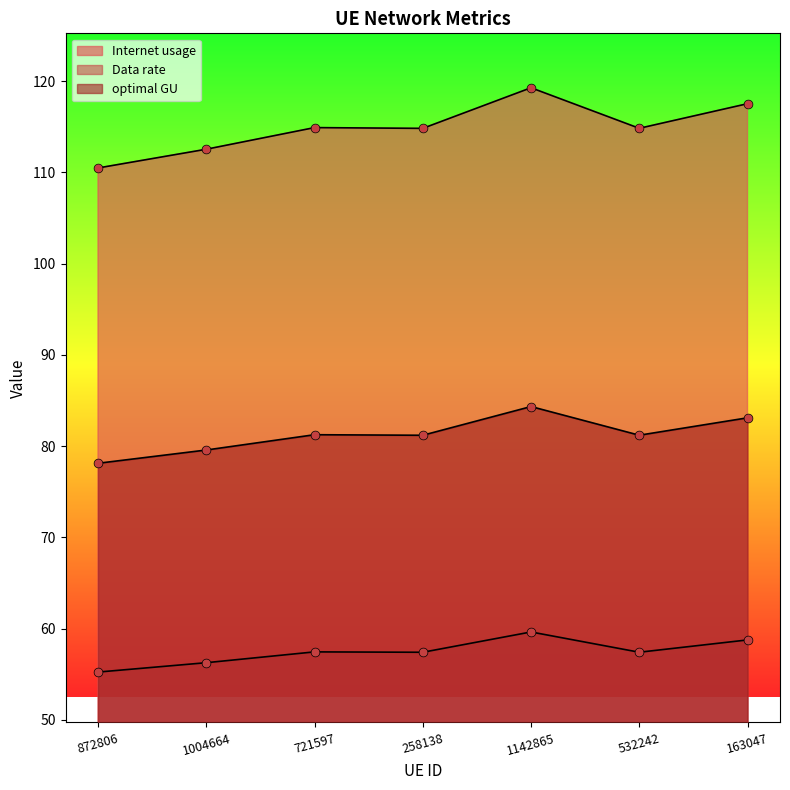

Which series reaches the maximum Y coordinate?

Internet usage